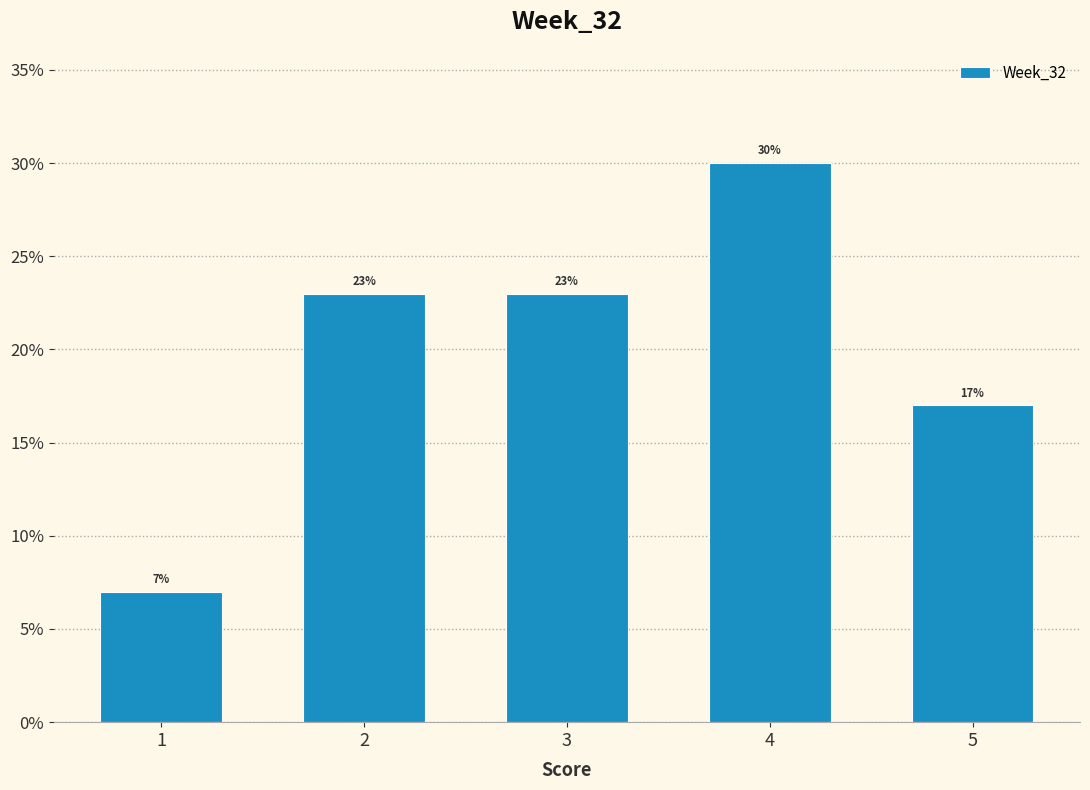

Reading left to right, list every bar in this chart as the range it spans on the x-axis followed by its height.

0.5 to 1.5: 7
1.5 to 2.5: 23
2.5 to 3.5: 23
3.5 to 4.5: 30
4.5 to 5.5: 17